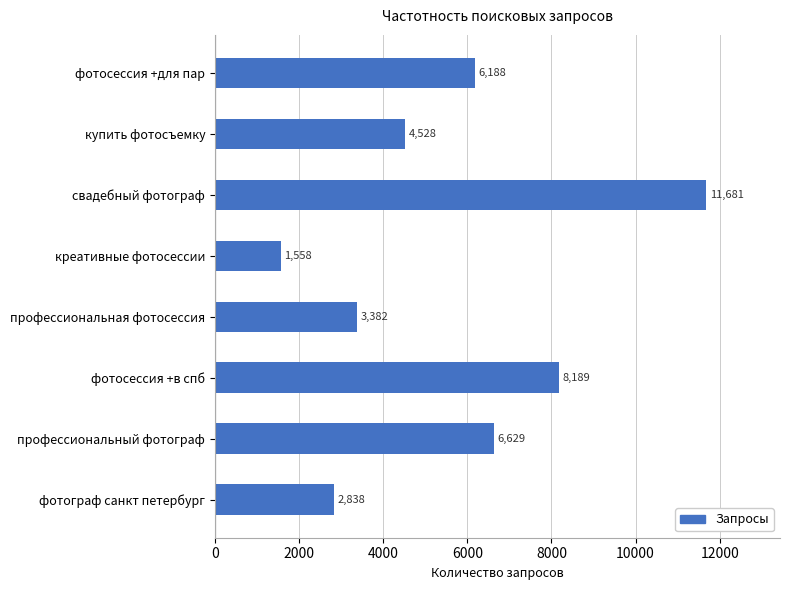

How many bars are there in total?

8